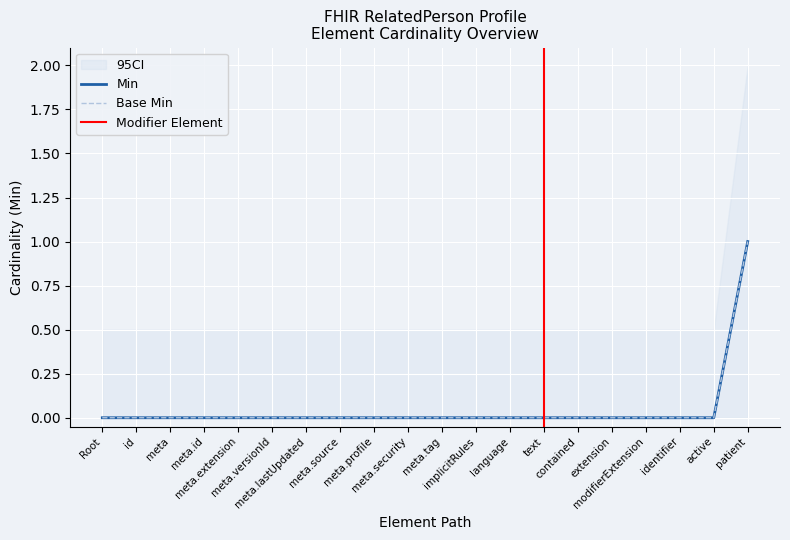

True or false: Base Min and Min intersect in this chart.

False